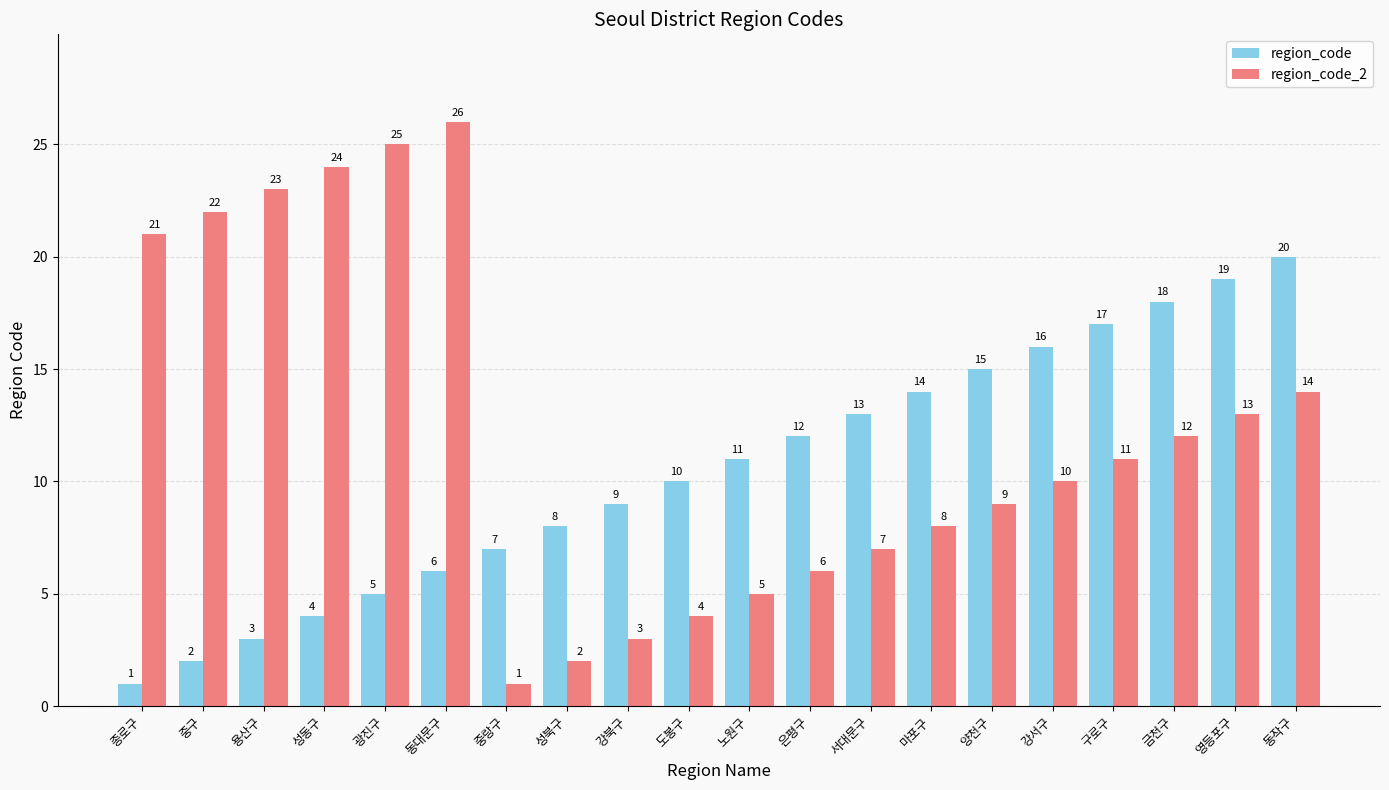

Which series has the largest total across all categories?

region_code_2